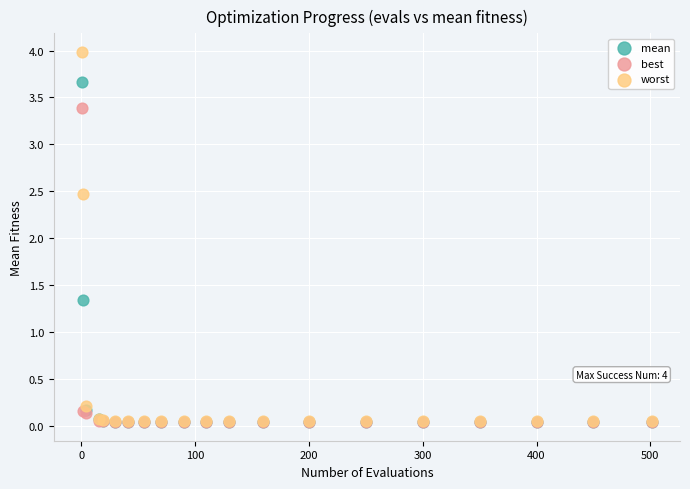

In the mean series, what Y value is closest to 1?

1.3